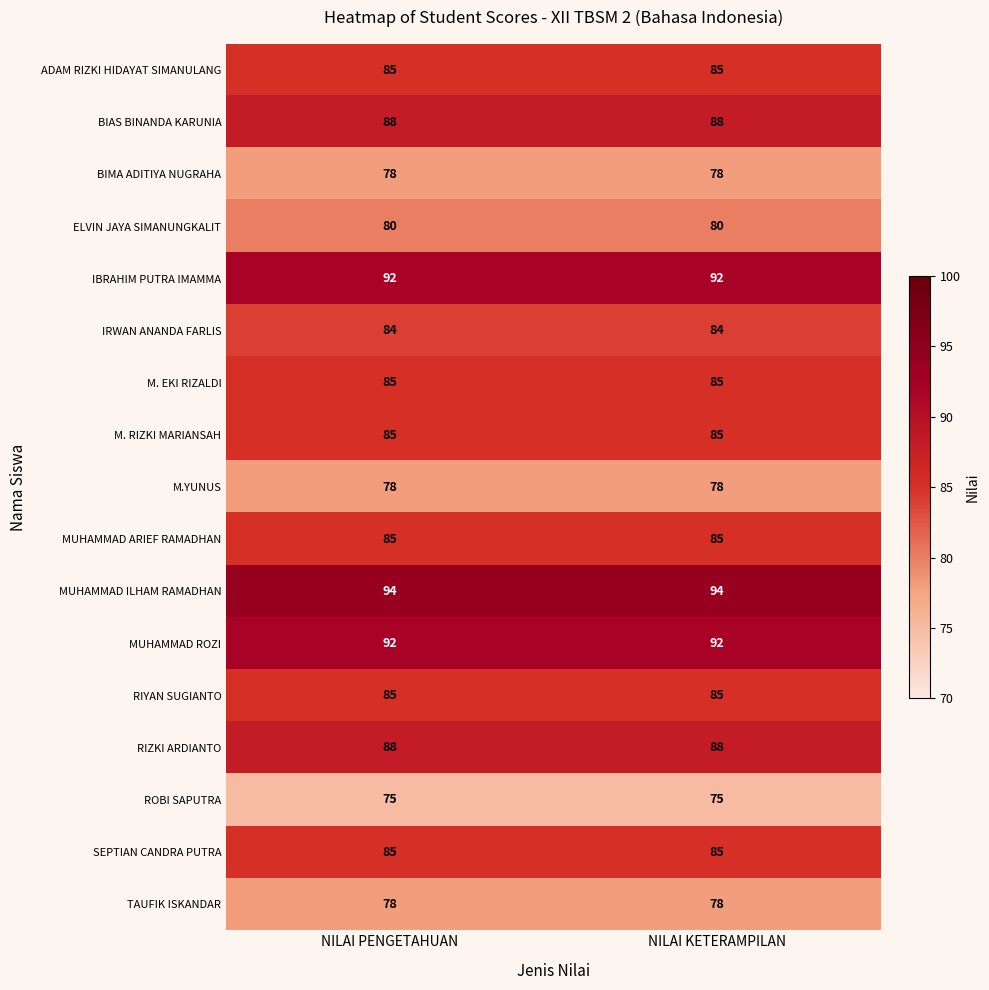

The value of ADAM RIZKI HIDAYAT SIMANULANG at NILAI PENGETAHUAN is 85. True or false?

True